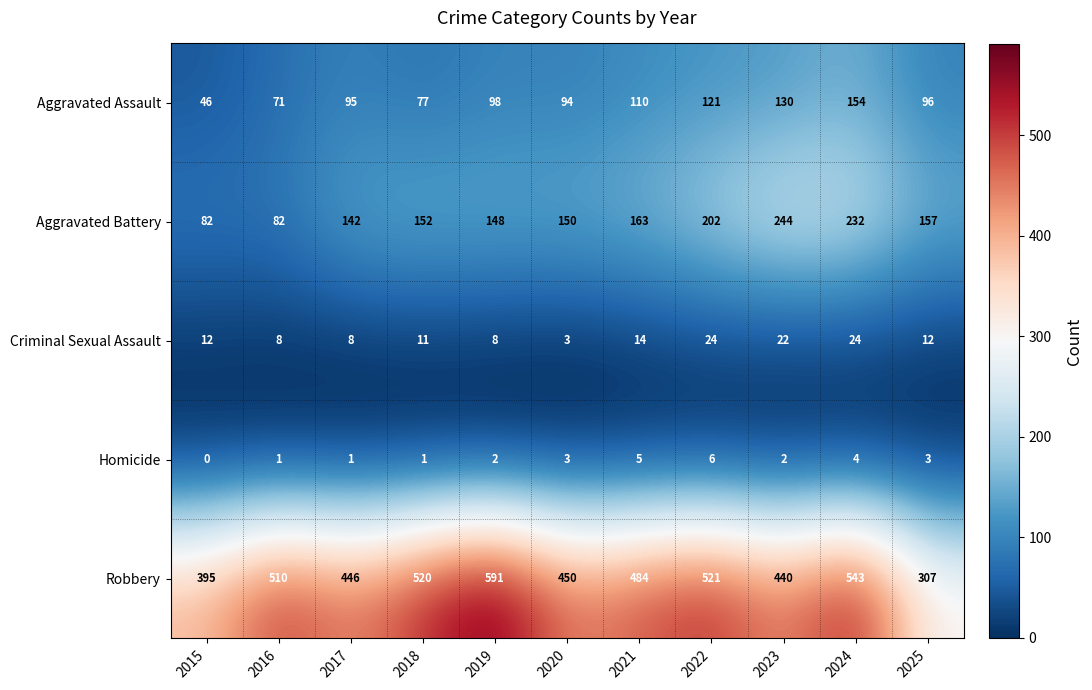

Is it true that Criminal Sexual Assault equals 24 at 2021?

False